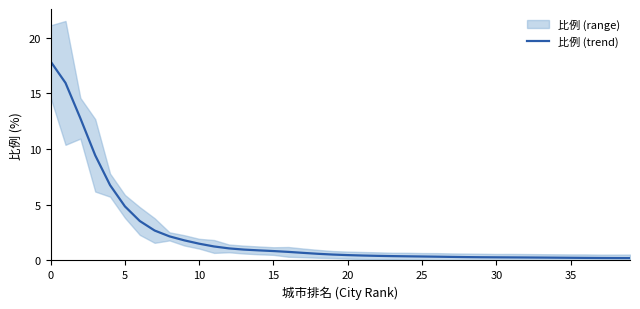

What is the difference between the maximum and minimum values?

17.6